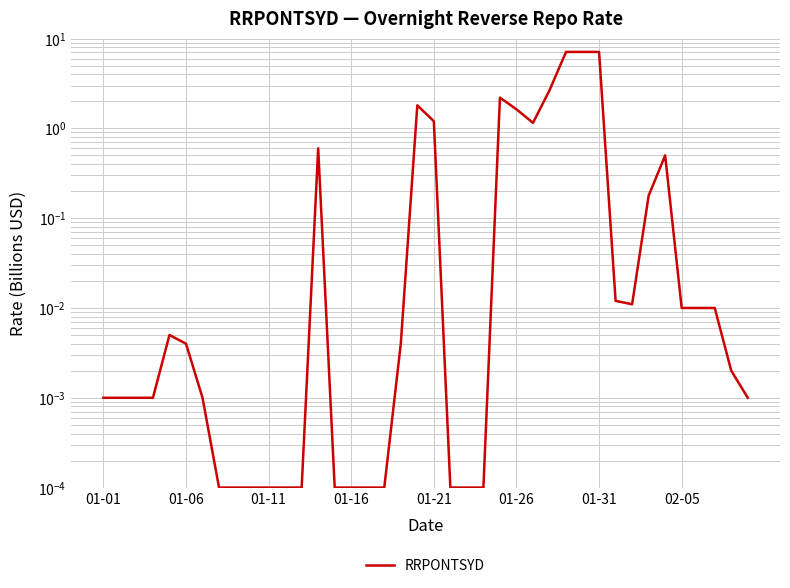

What is the greatest value displayed?

7.1